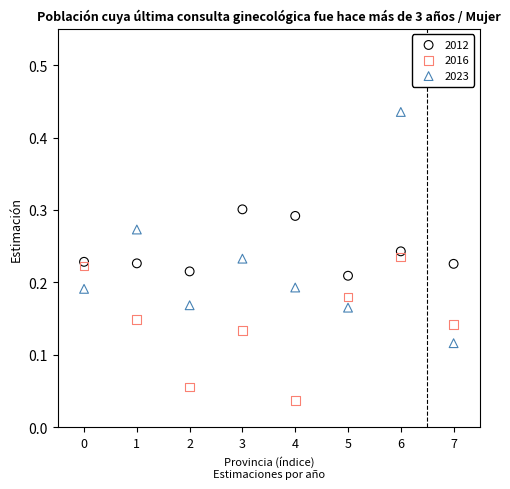

Which series has the widest spread of Y values?

2023